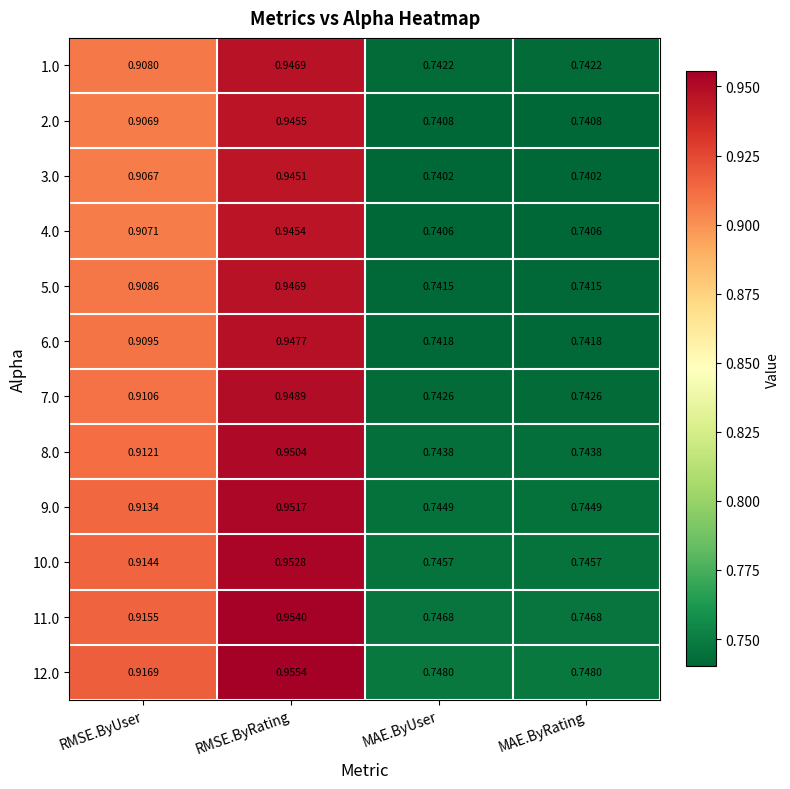

At MAE.ByUser, list the series in order from smallest to largest.

3.0, 4.0, 2.0, 5.0, 6.0, 1.0, 7.0, 8.0, 9.0, 10.0, 11.0, 12.0